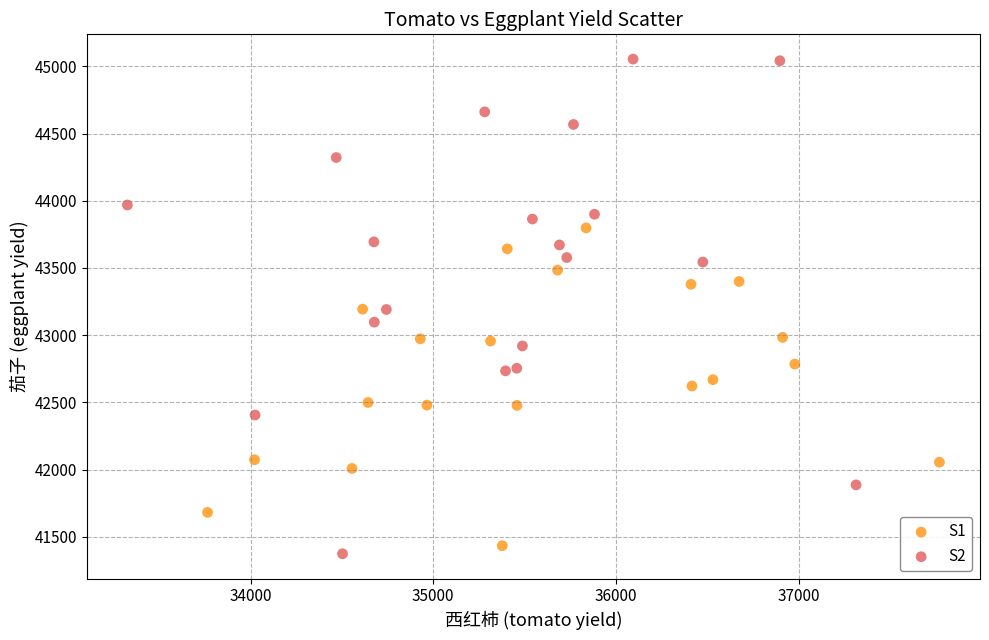

Which series contains the highest Y value?

S2